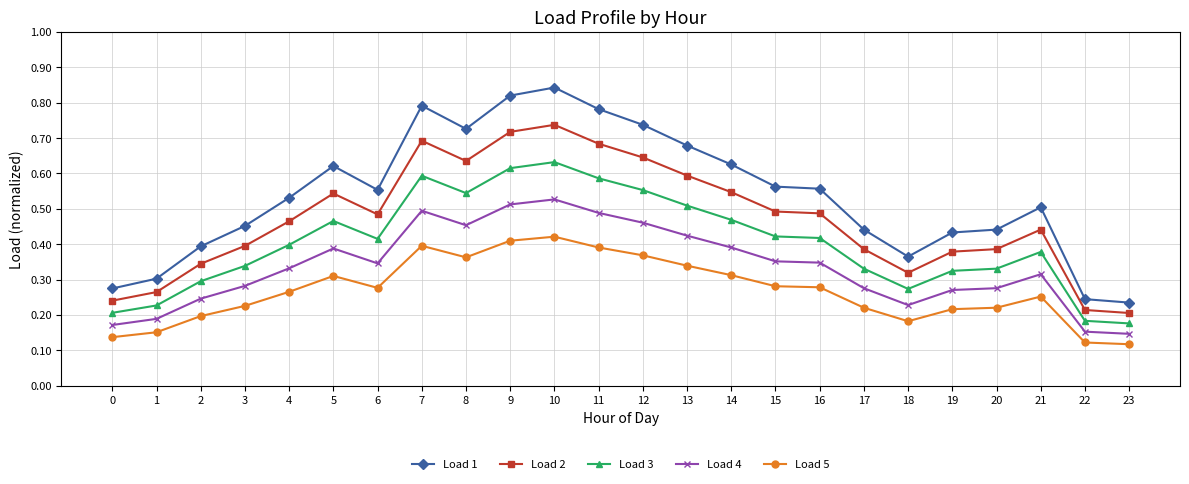

Is the value of Load 1 at 18 greater than the value of Load 5 at 9?

No